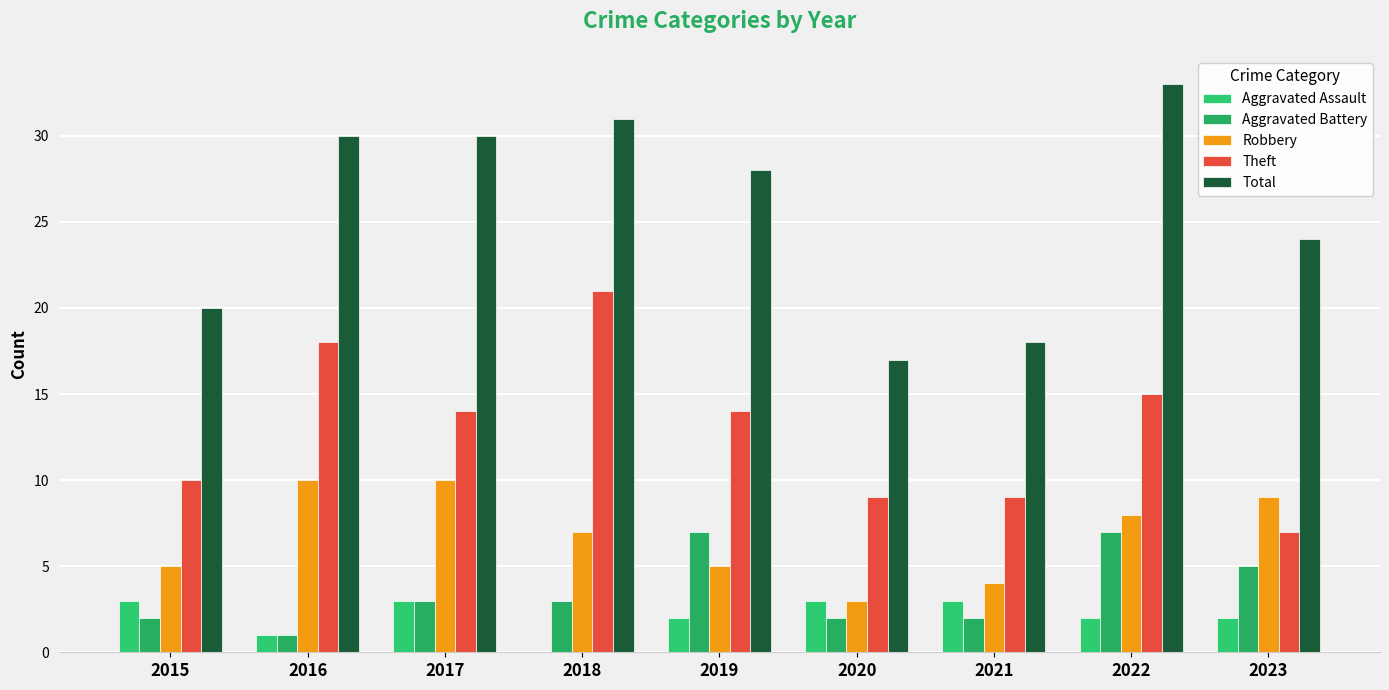

Does the chart contain stacked bars?

No